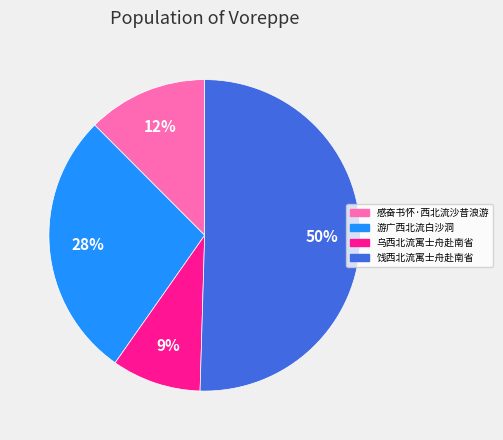

Approximately how many times larger is the value at 感奋书怀·西北流沙昔浪游 compared to 乌西北流寓士舟赴南省?

1.3